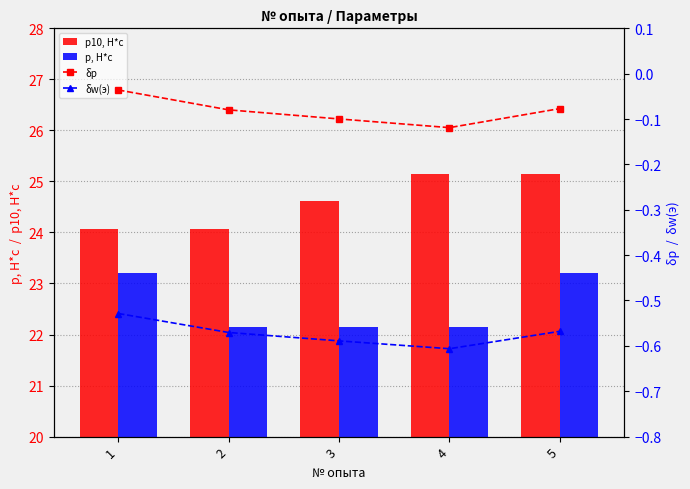

What are all the series names shown in the legend?

p10, H*c, p, H*c, δp, δw(э)